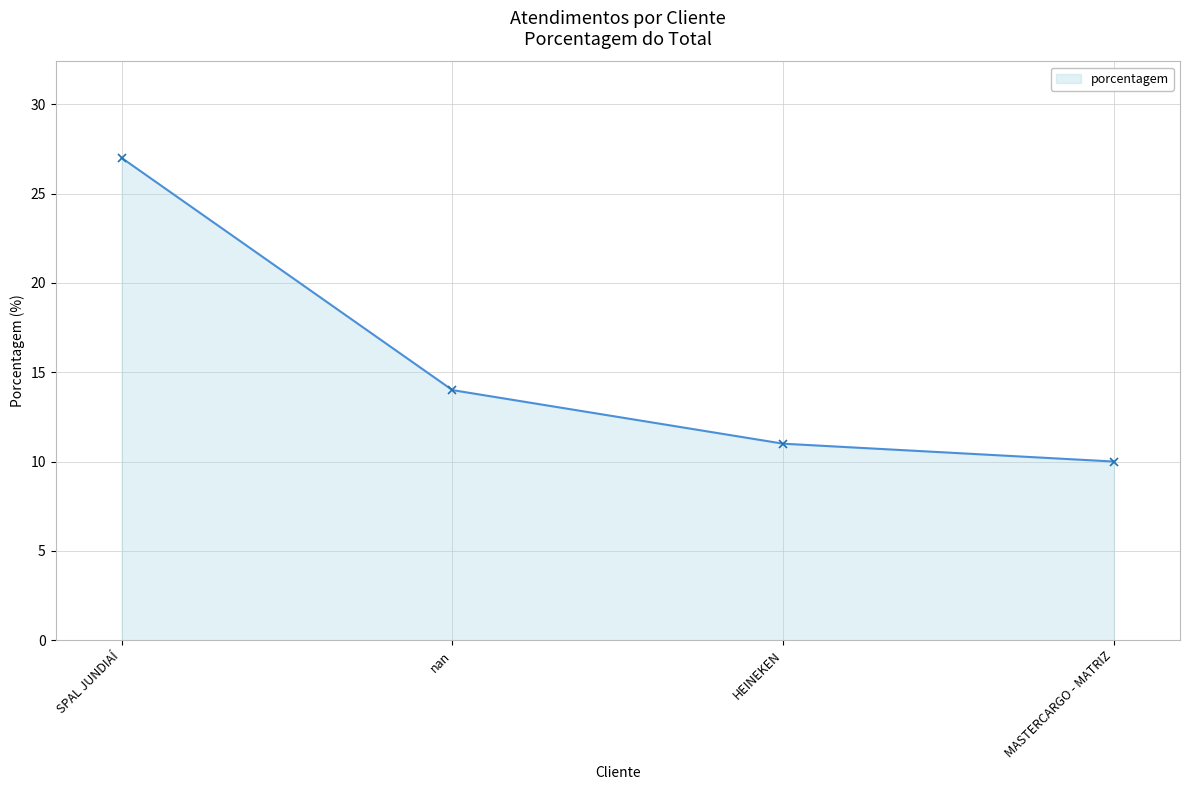

What is the label of the 1st point from the left?

SPAL JUNDIAÍ